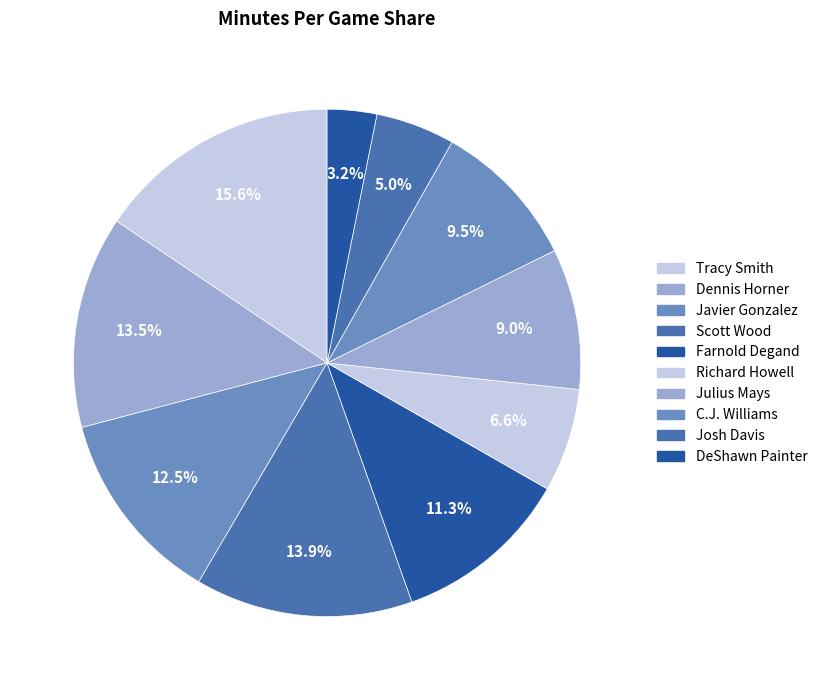

Does any single category account for the majority?

No